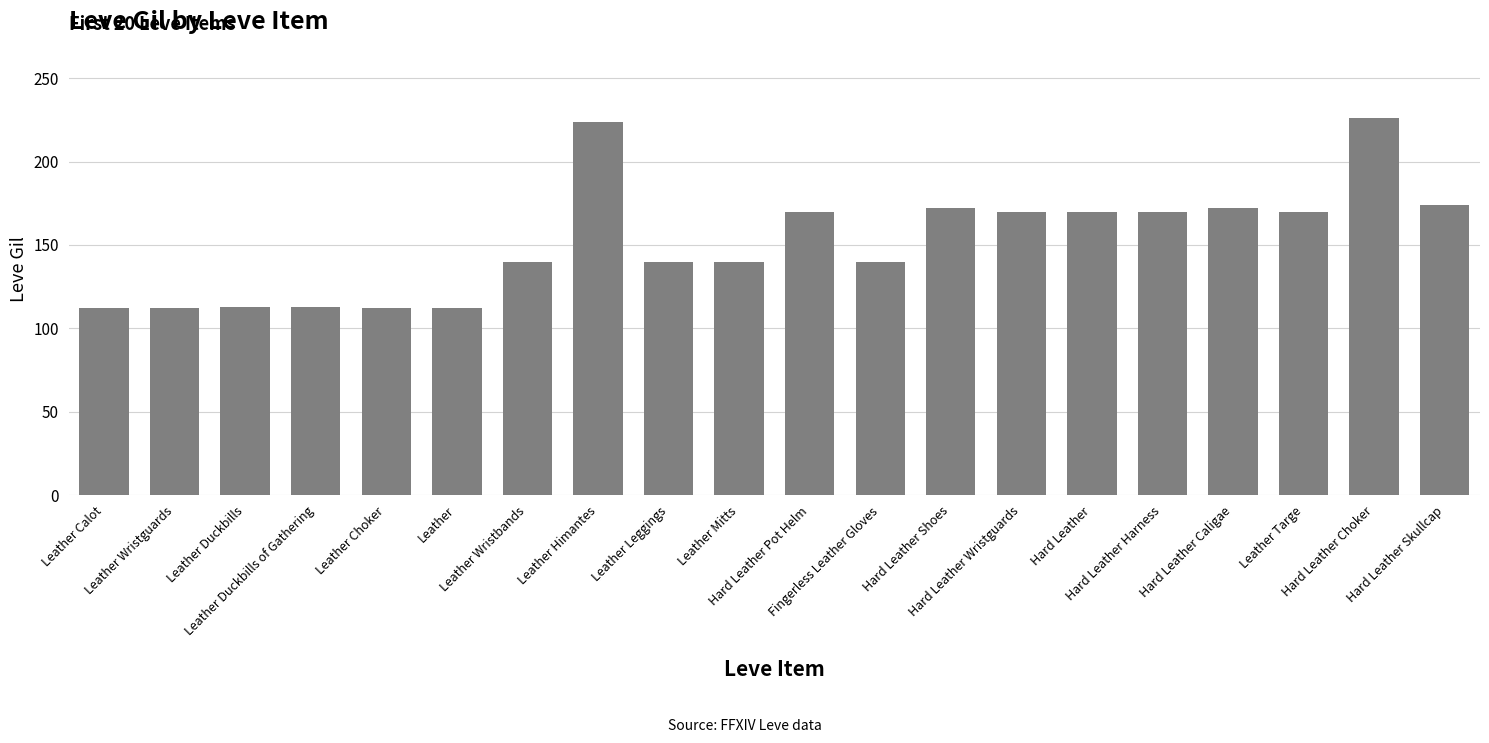

Does the chart contain any negative values?

No